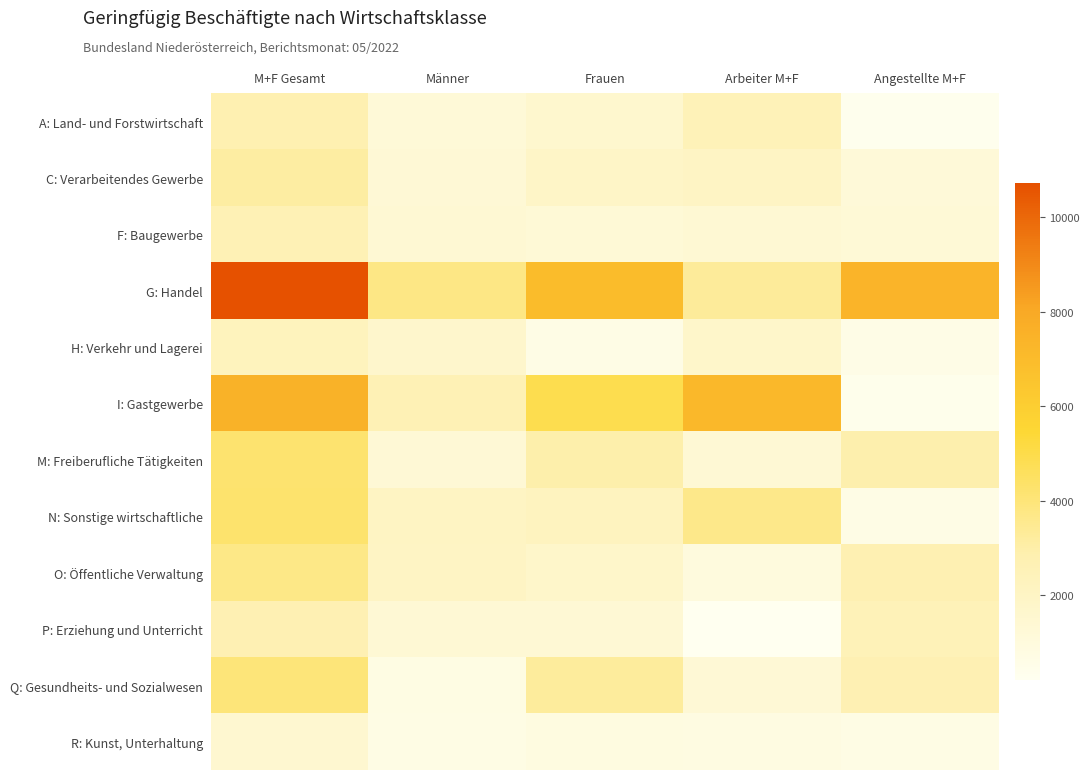

Which series has the largest range (max minus min)?

G: Handel